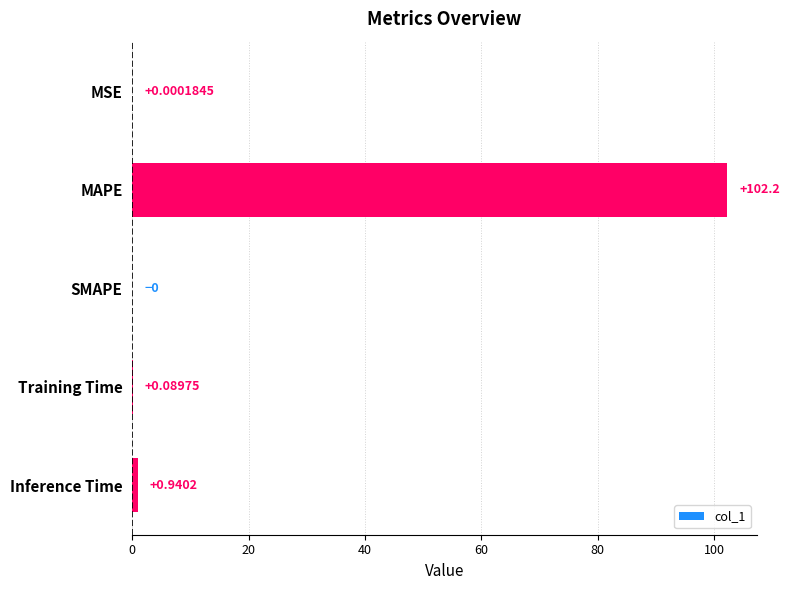

How many positive values are there?

4